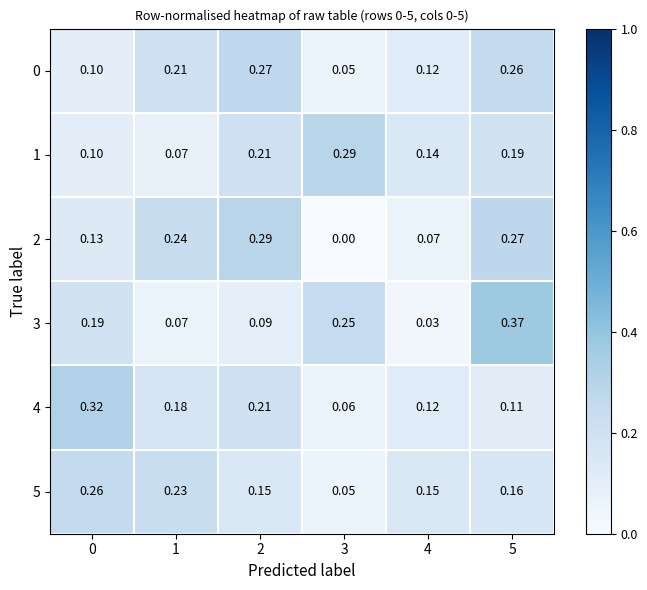

How many data points does each series have?

6